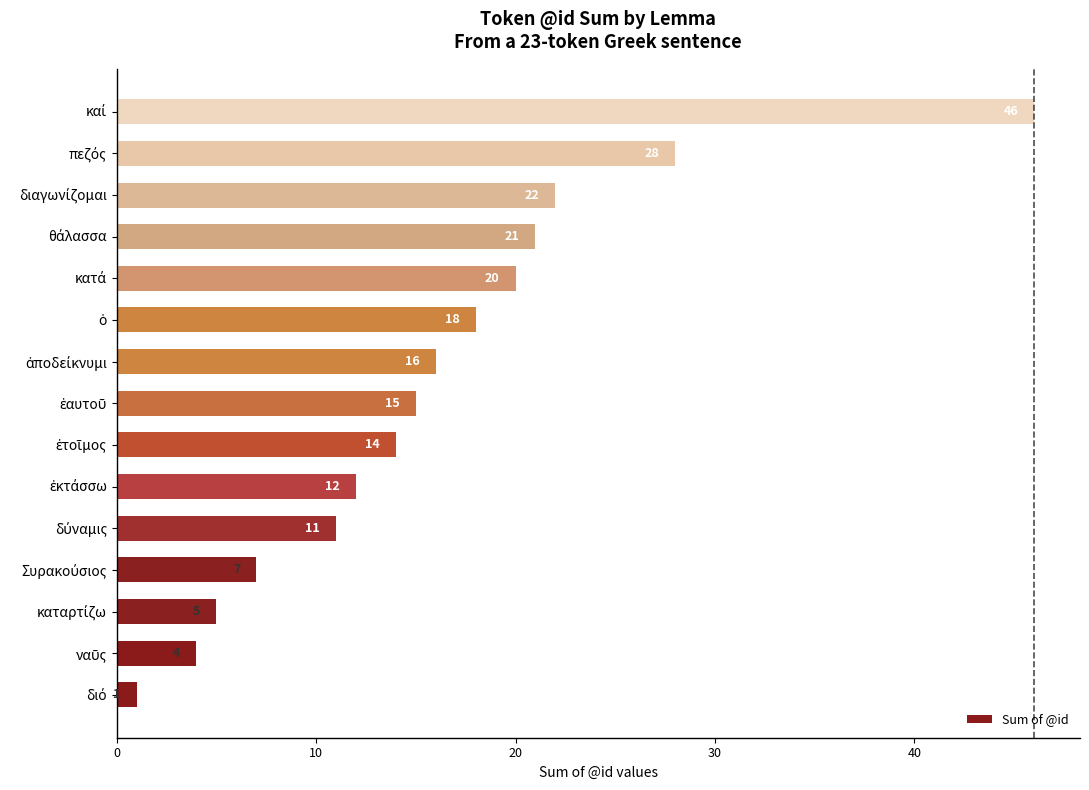

What is the difference between the maximum and minimum values?

45